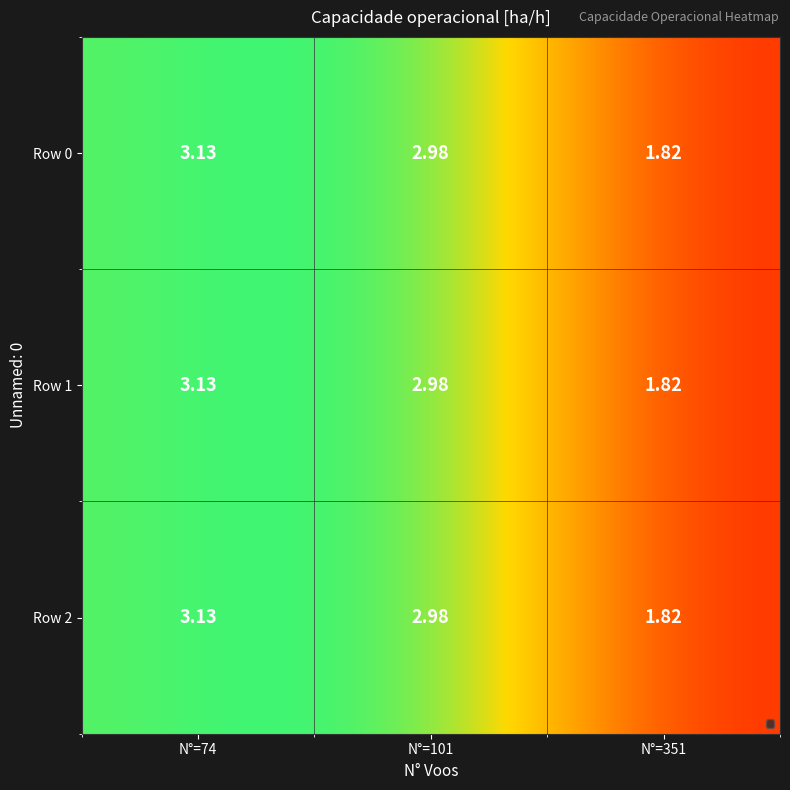

What is the total value across all series at 351?

5.5